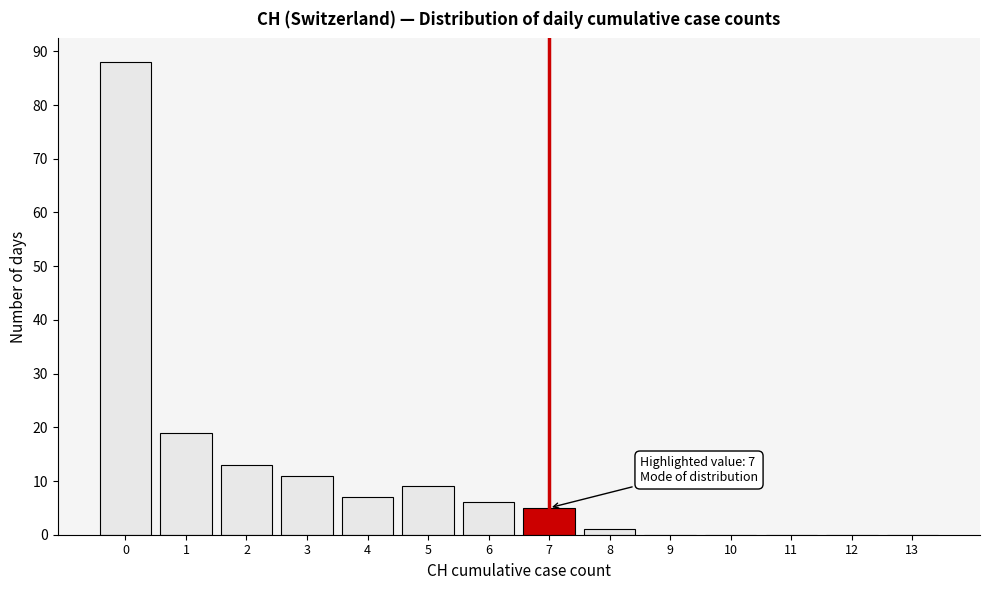

Which range on the x-axis has the tallest bar?

-0.5 to 0.5